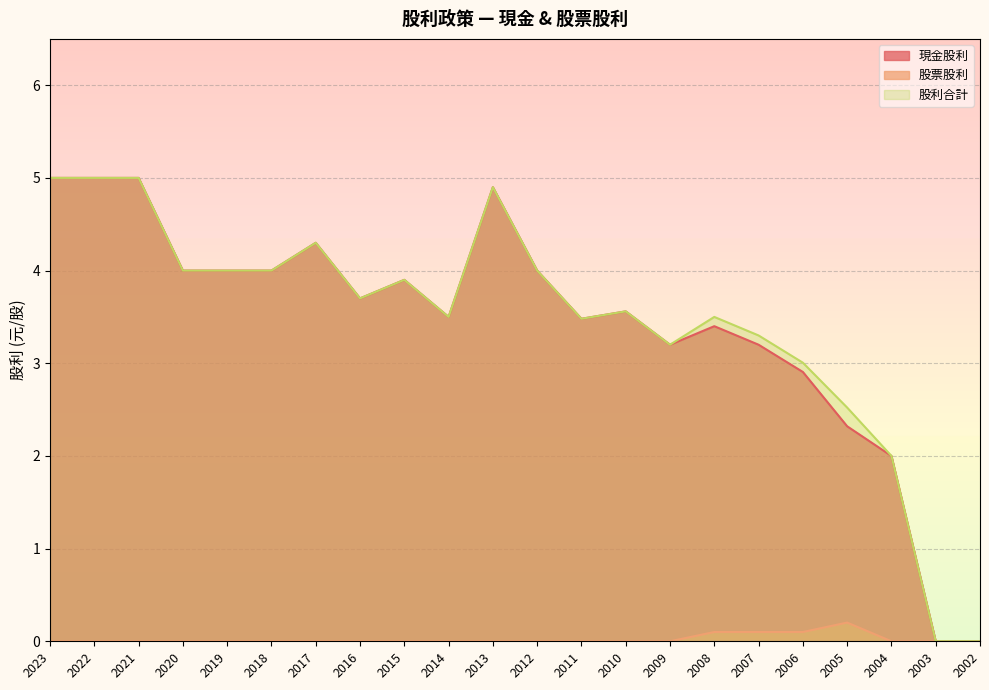

How many lines are shown in the chart?

3